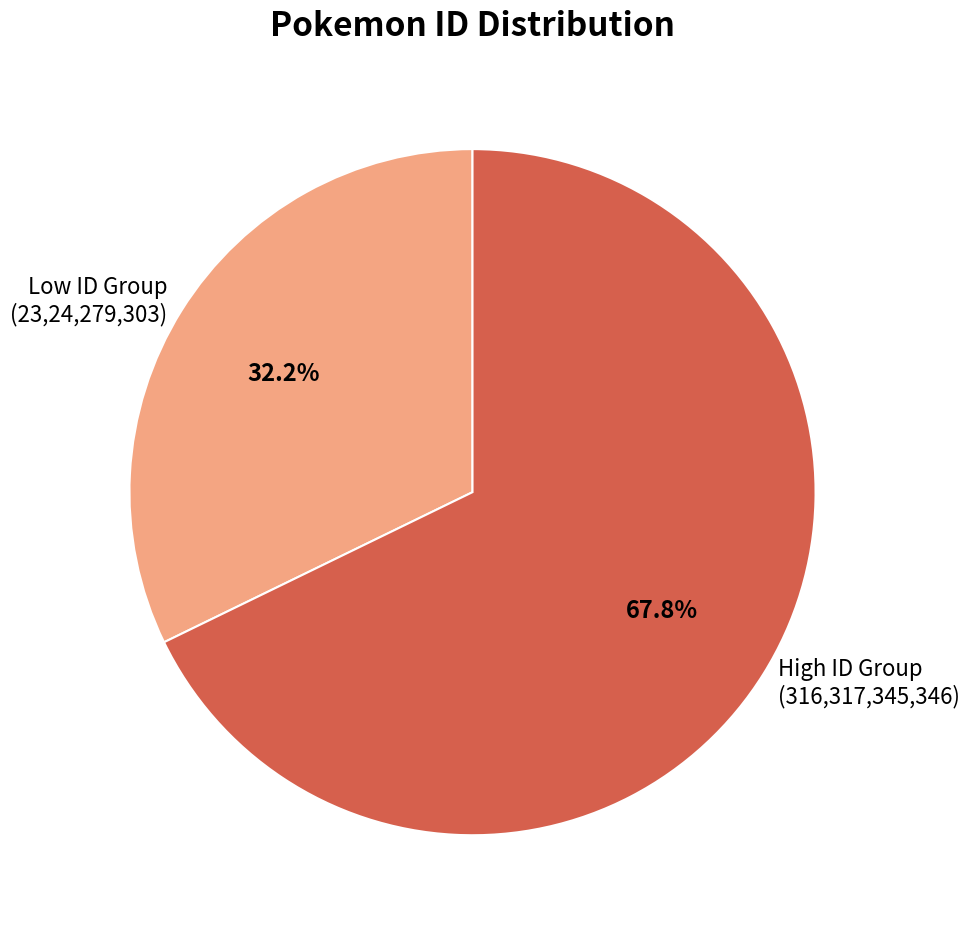

To the nearest percent, what is the average slice percentage?

50%